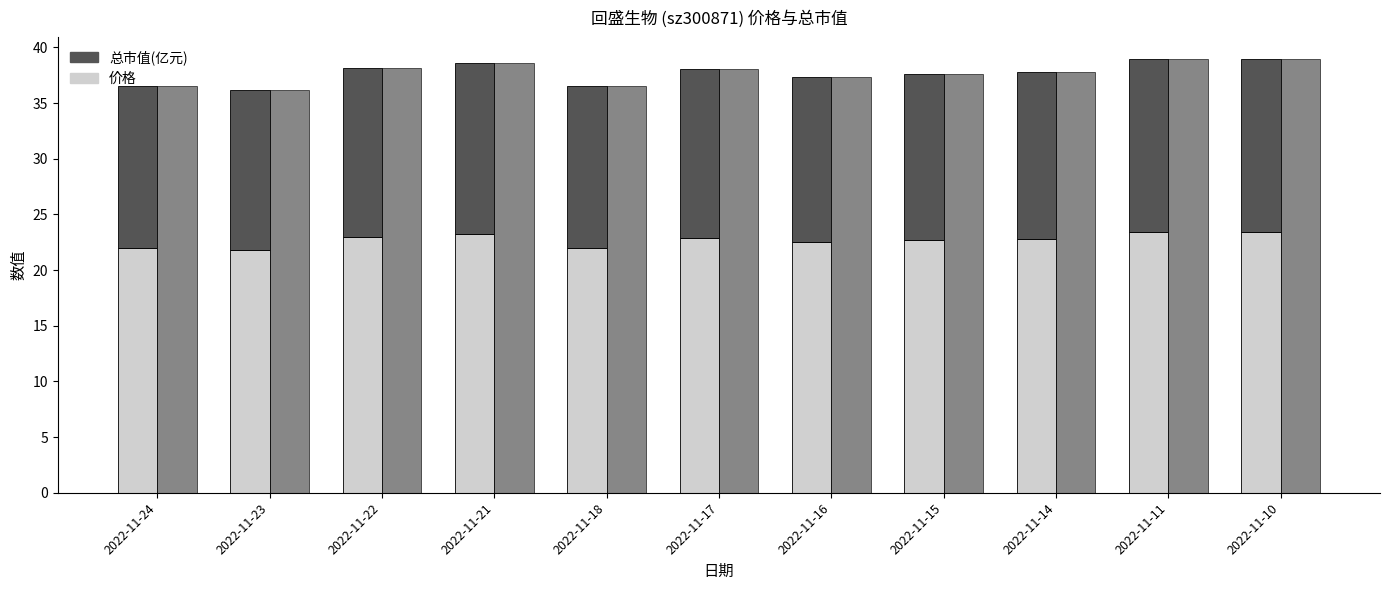

Count the number of categories in the chart.

11